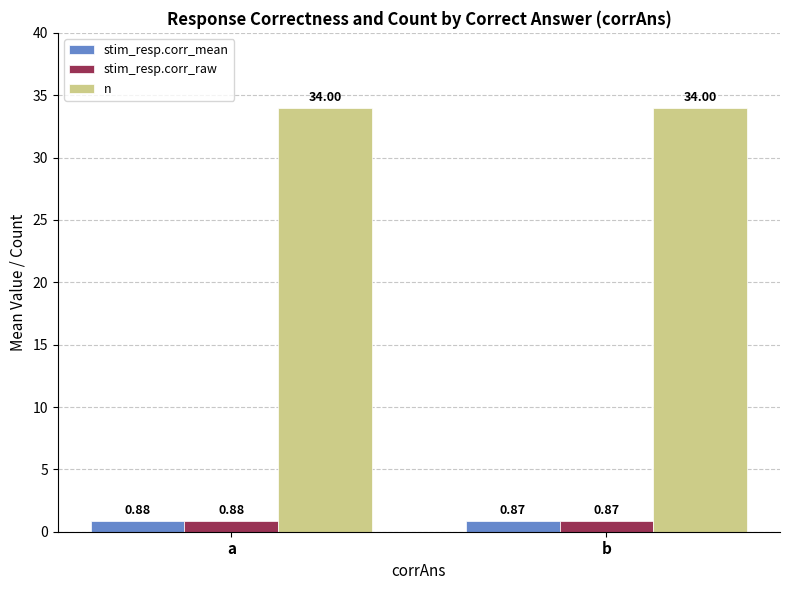

What is the spread (max minus min) of values at b?

33.1